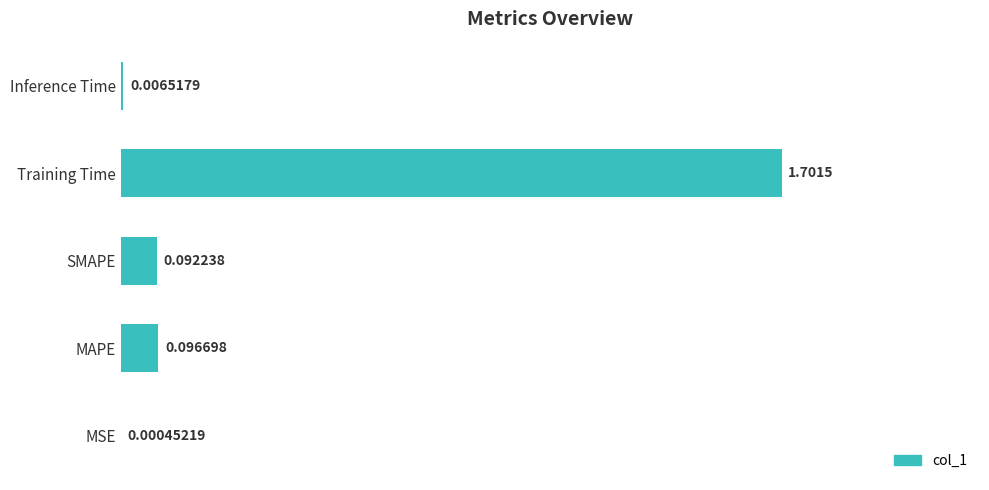

Which label corresponds to the largest value in the chart?

Training Time